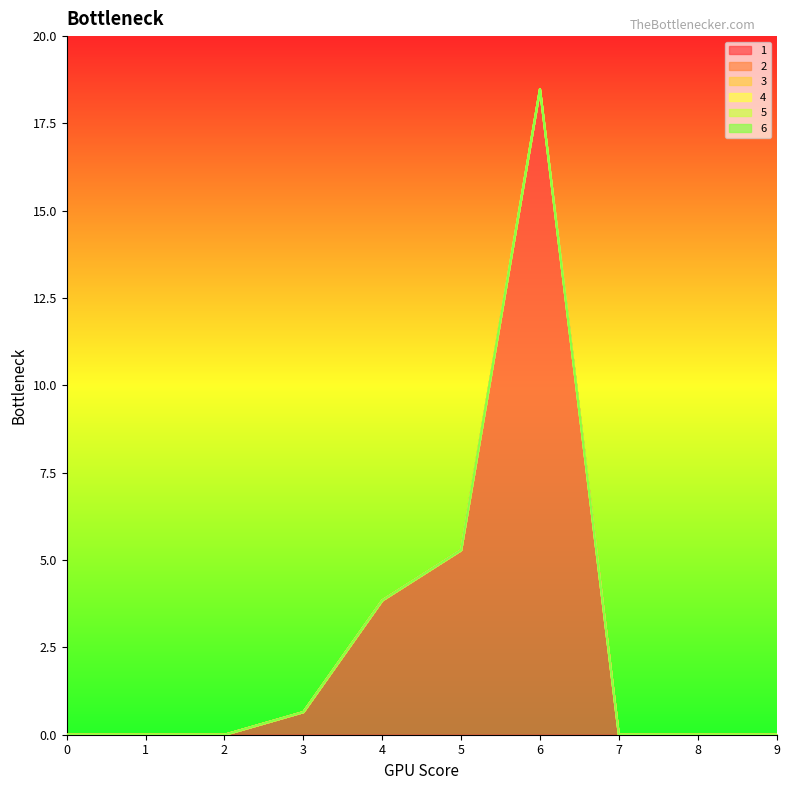

Between 9 and 1, which is larger?

9